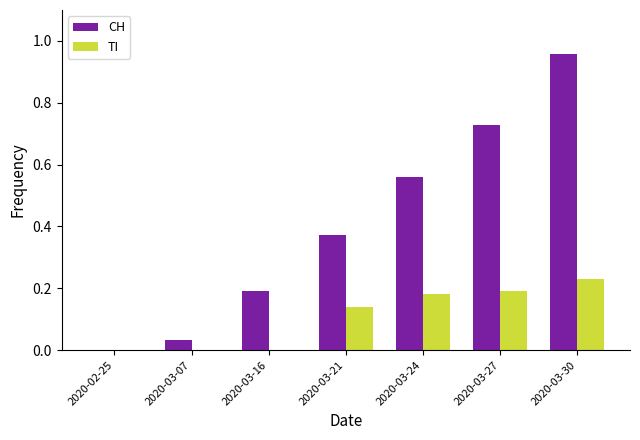

What is the sum of all CH values?

2.8